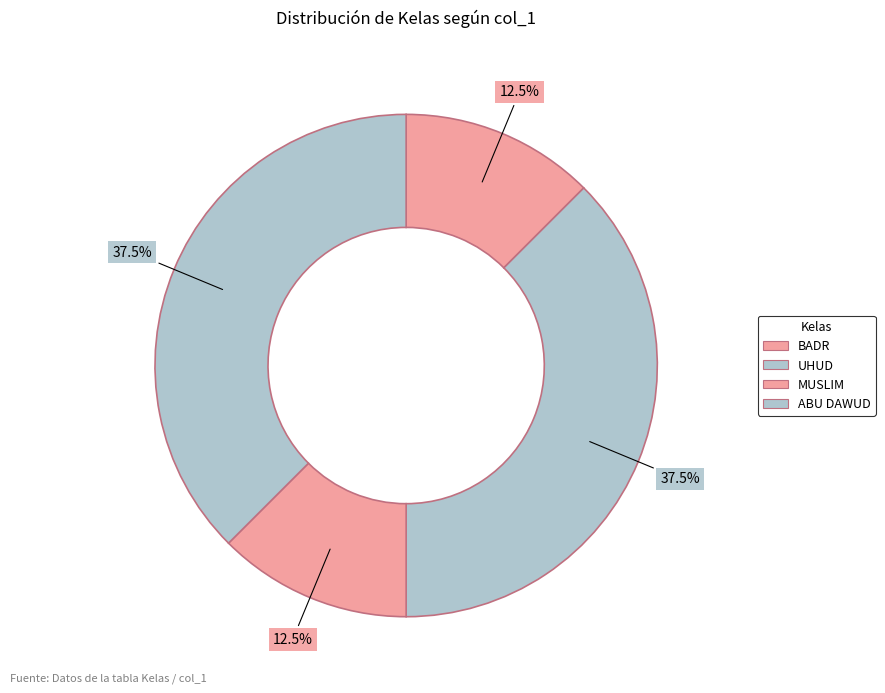

To the nearest percent, what portion does BADR represent?

12%